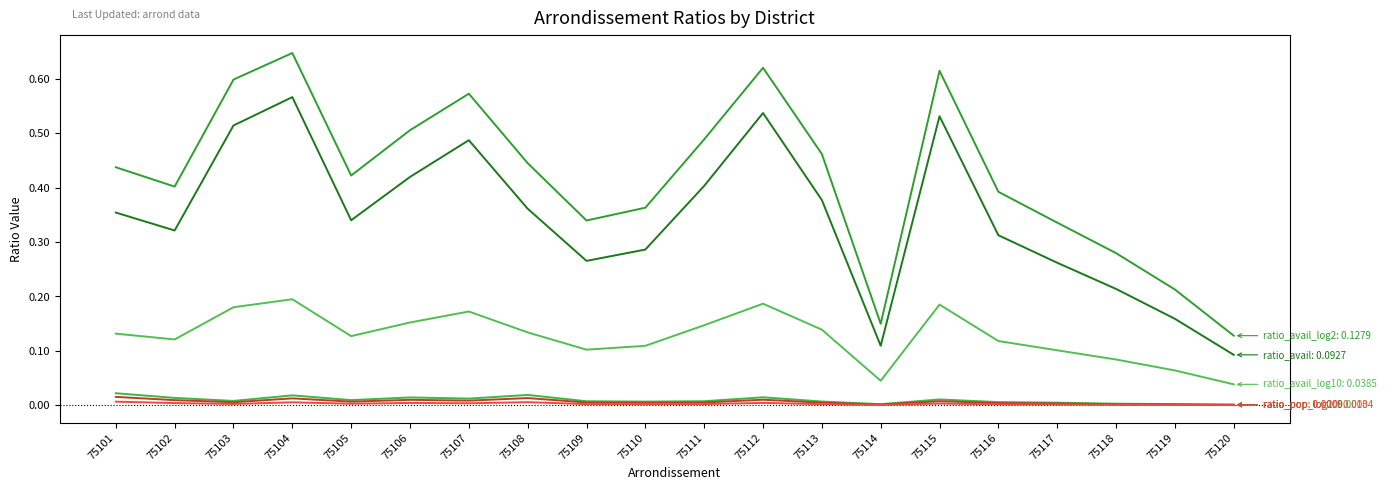

Reading left to right, transcribe all the data shown in this chart.

ratio_avail: 0.4	0.3	0.5	0.6	0.3	0.4	0.5	0.4	0.3	0.3	0.4	0.5	0.4	0.1	0.5	0.3	0.3	0.2	0.2	0.1
ratio_avail_log2: 0.4	0.4	0.6	0.6	0.4	0.5	0.6	0.4	0.3	0.4	0.5	0.6	0.5	0.1	0.6	0.4	0.3	0.3	0.2	0.1
ratio_avail_log10: 0.1	0.1	0.2	0.2	0.1	0.2	0.2	0.1	0.1	0.1	0.1	0.2	0.1	0.0	0.2	0.1	0.1	0.1	0.1	0.0
ratio_pop_log2: 0.0	0.0	0.0	0.0	0.0	0.0	0.0	0.0	0.0	0.0	0.0	0.0	0.0	0.0	0.0	0.0	0.0	0.0	0.0	0.0
ratio_pop: 0.0	0.0	0.0	0.0	0.0	0.0	0.0	0.0	0.0	0.0	0.0	0.0	0.0	0.0	0.0	0.0	0.0	0.0	0.0	0.0
ratio_pop_log10: 0.0	0.0	0.0	0.0	0.0	0.0	0.0	0.0	0.0	0.0	0.0	0.0	0.0	0.0	0.0	0.0	0.0	0.0	0.0	0.0